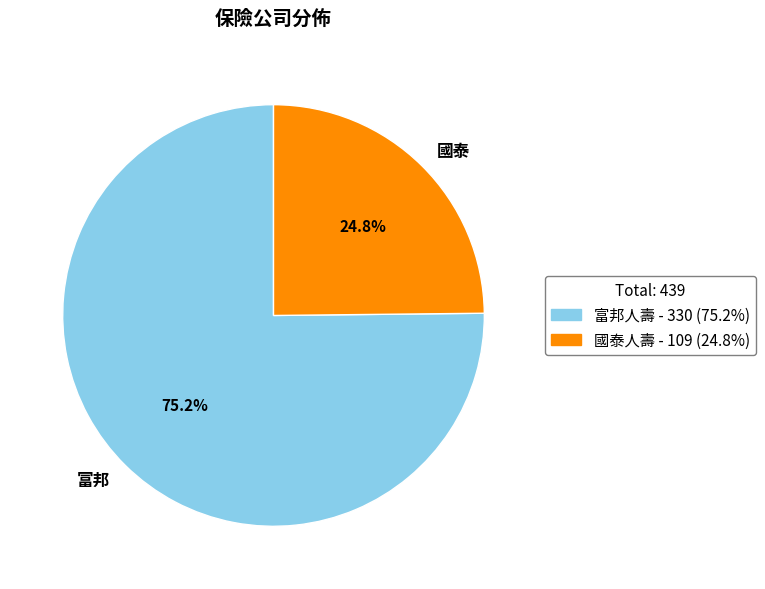

What percentage do 富邦 and 國泰 together represent?

100.0%